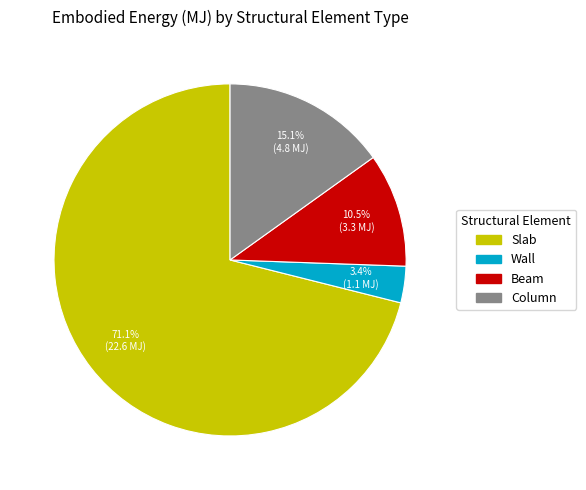

Is there any slice that represents more than half of the pie?

Yes